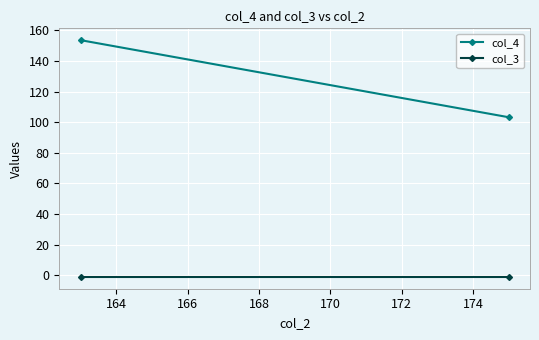

List the series in order of their overall mean, lowest first.

col_3, col_4